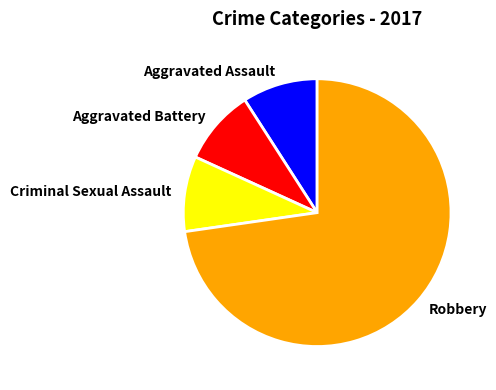

Which category has the biggest portion of the pie?

Robbery